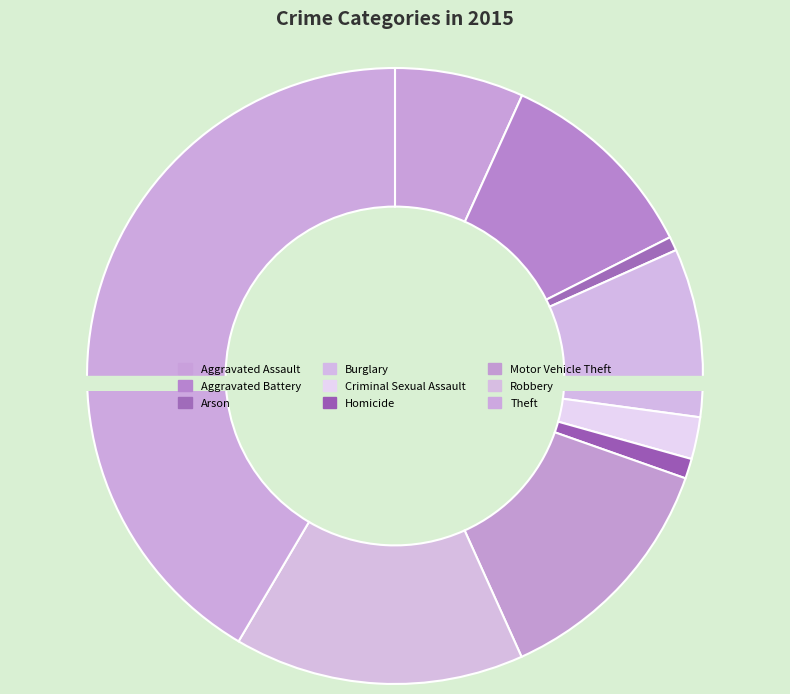

Which has a higher value, Burglary or Criminal Sexual Assault?

Burglary